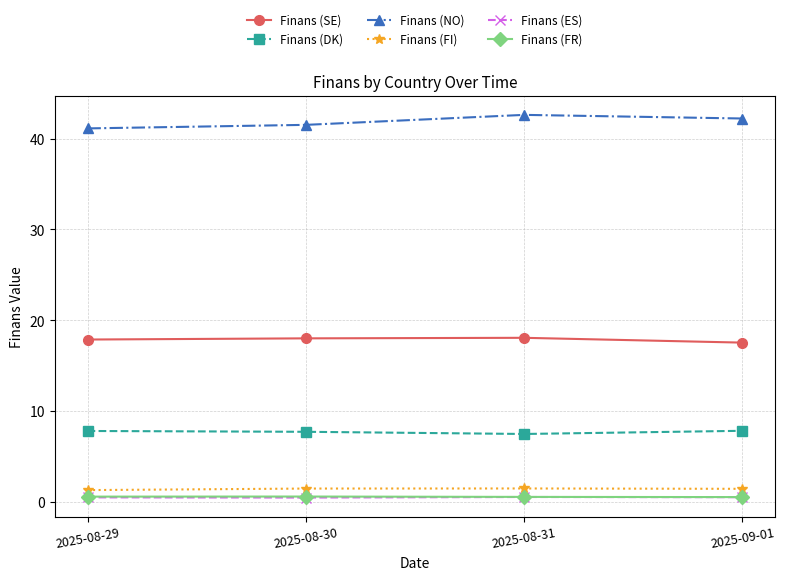

Is the value of Finans (NO) at 2025-09-01 greater than the value of Finans (DK) at 2025-08-30?

Yes